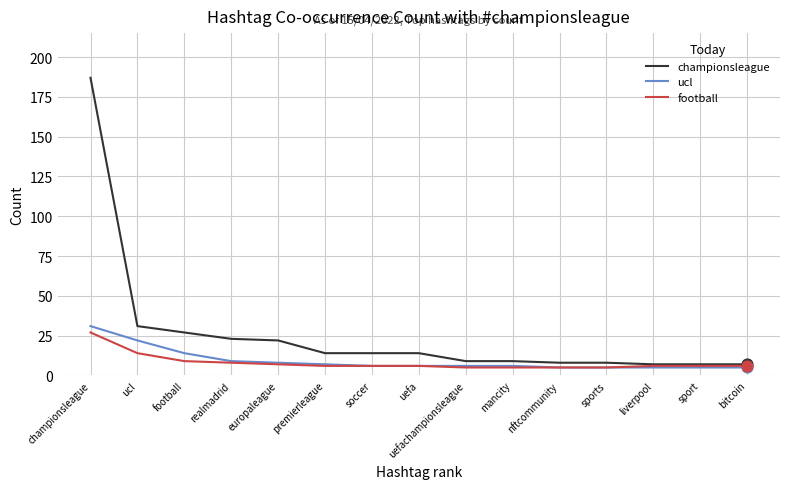

Which series changed the most between realmadrid and bitcoin?

championsleague